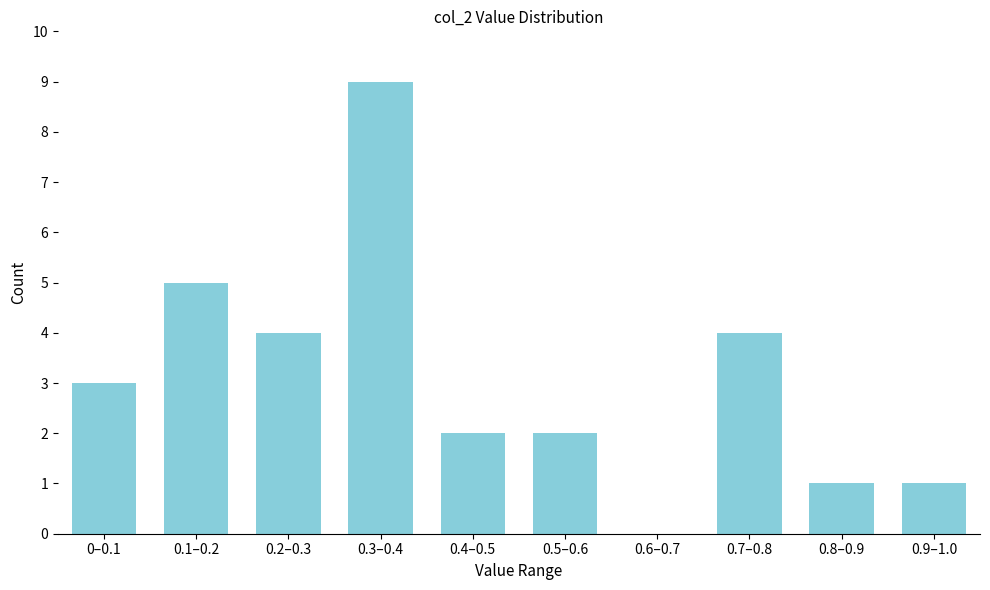

Reading right to left, list all the values displayed in this chart.

0.9–1.0=1	0.8–0.9=1	0.7–0.8=4	0.6–0.7=0	0.5–0.6=2	0.4–0.5=2	0.3–0.4=9	0.2–0.3=4	0.1–0.2=5	0–0.1=3